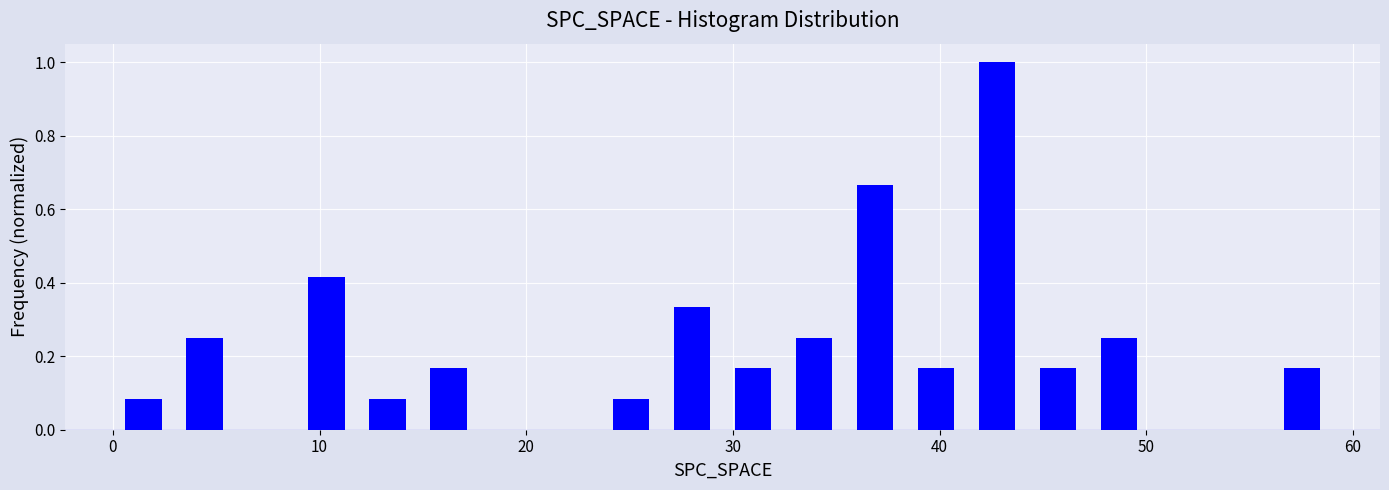

Read against the x-axis, roughly where is the centre of the tallest bar?

43